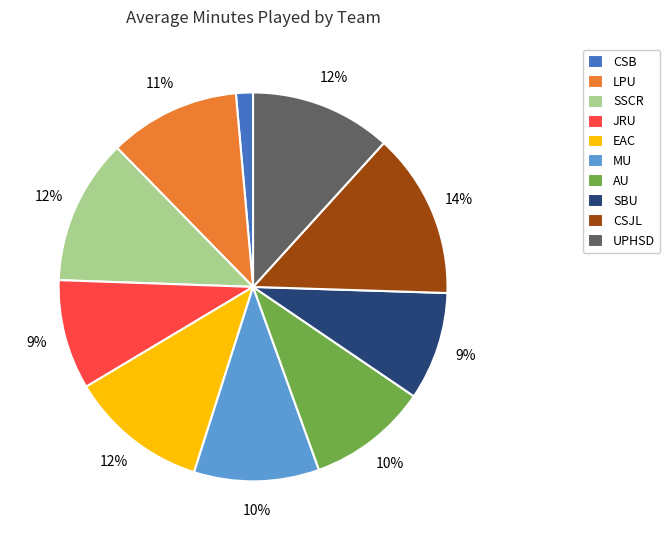

Is AU the majority of the pie?

No